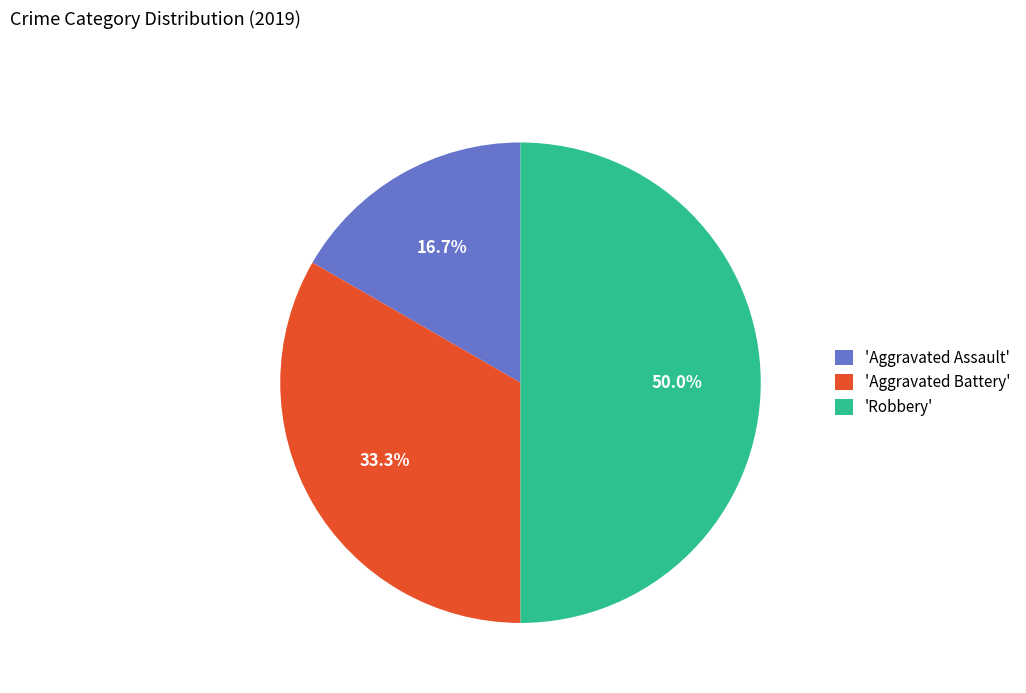

Is the sum of 'Aggravated Battery' and 'Robbery' greater than half?

Yes